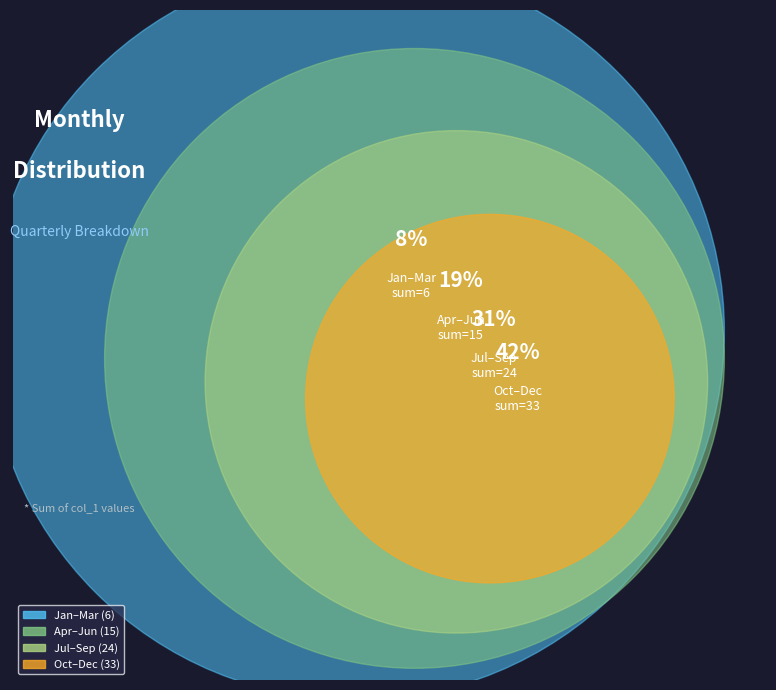

Combined, do Sep and Feb account for over 50%?

No